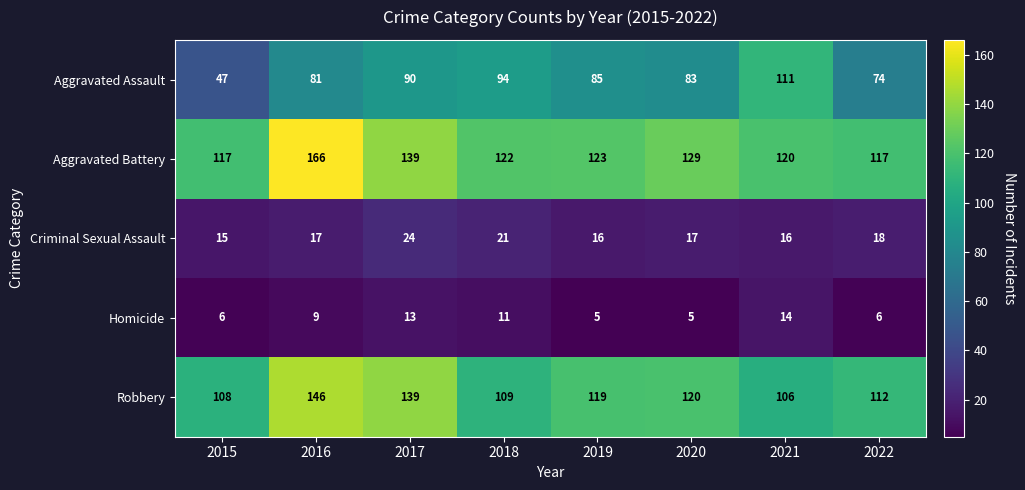

How many values in the Homicide series are below 9?

4